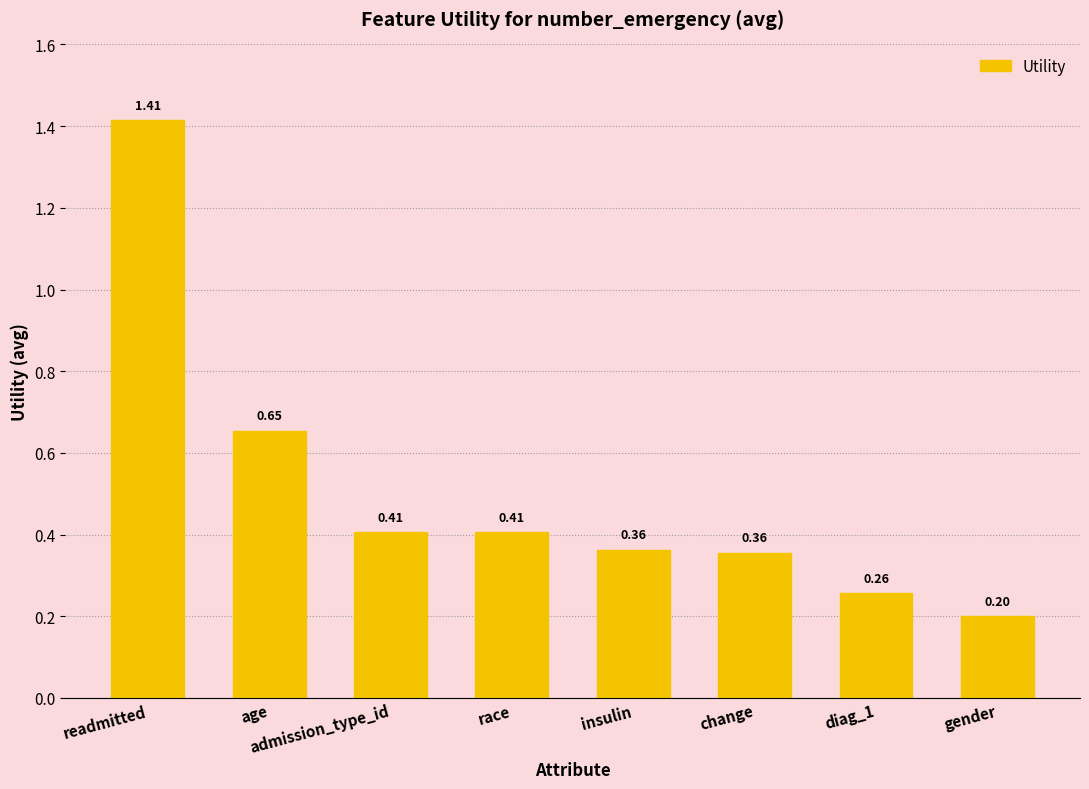

Which category has the highest value across all series?

readmitted